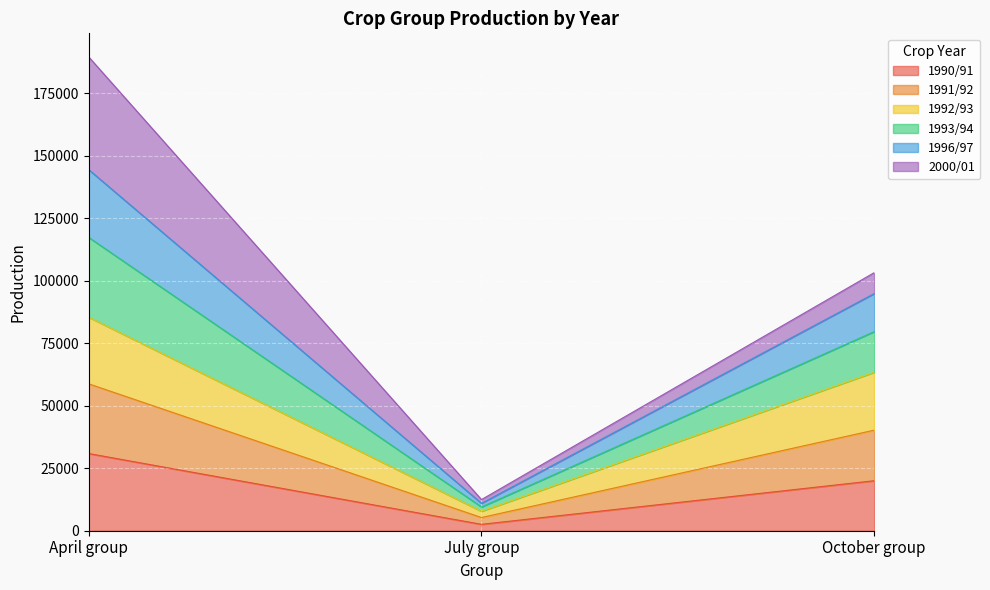

What is the difference between the maximum and second lowest values in the 1990/91 series?

10870.6